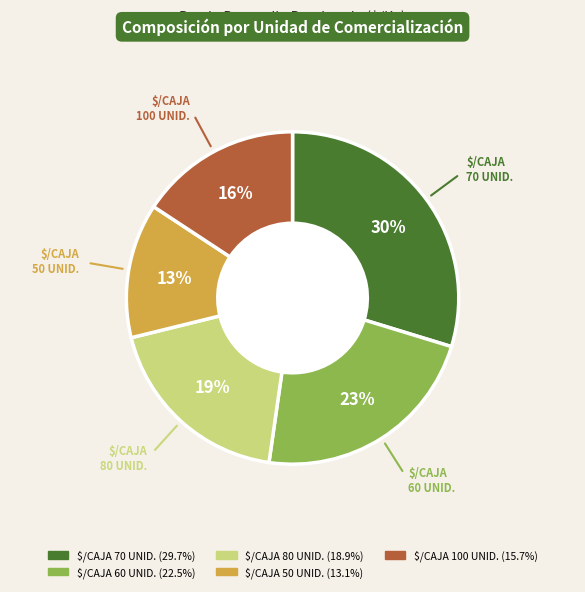

How many slices are in this pie chart?

5